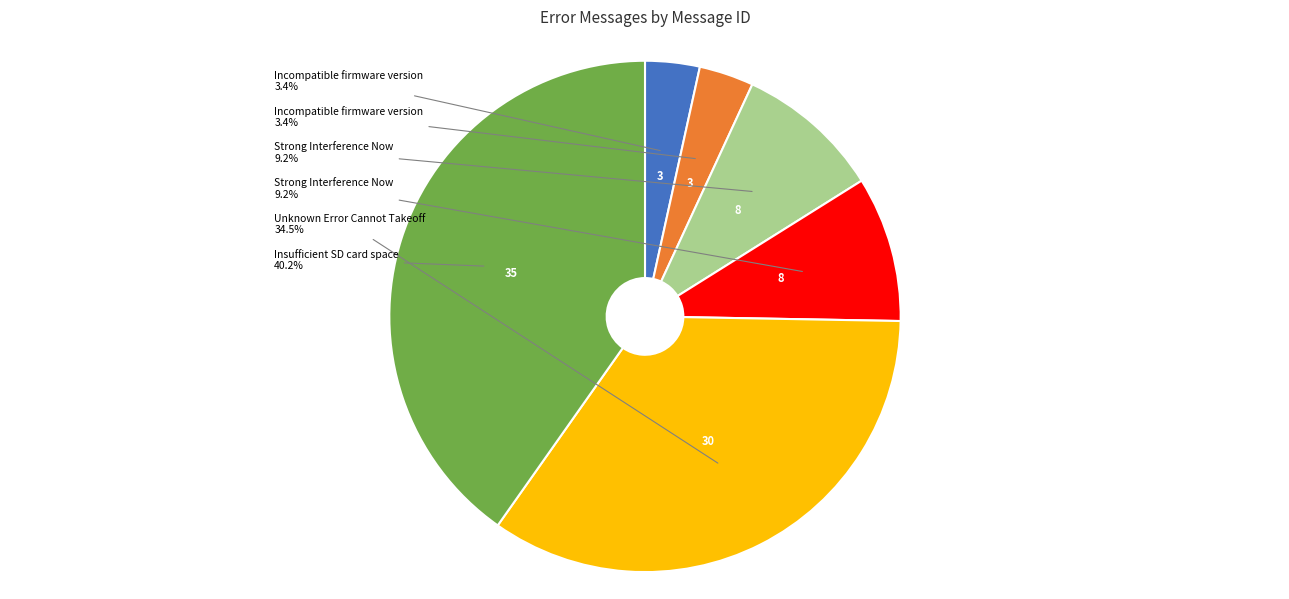

Does any single category account for the majority?

No